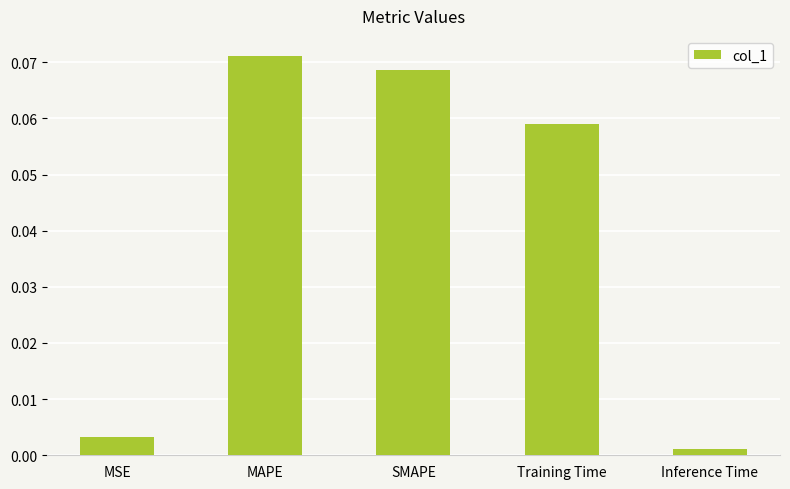

Rank the categories by value from highest to lowest.

MAPE, SMAPE, Training Time, MSE, Inference Time